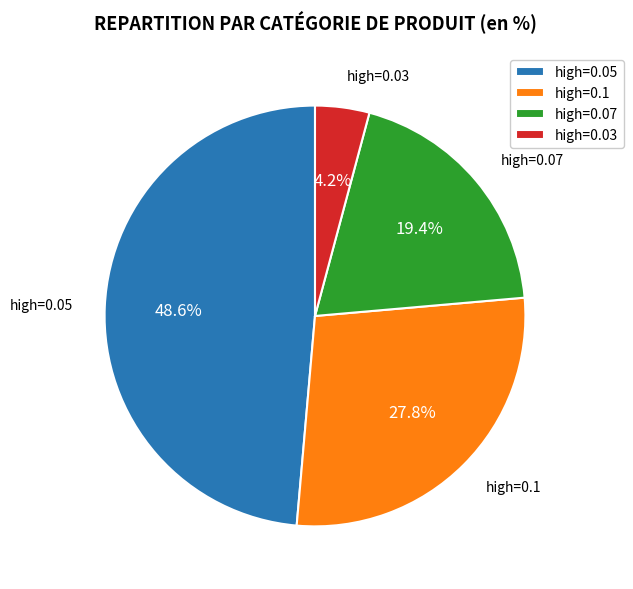

What is the total percentage of high=0.05 and high=0.1?

76.4%